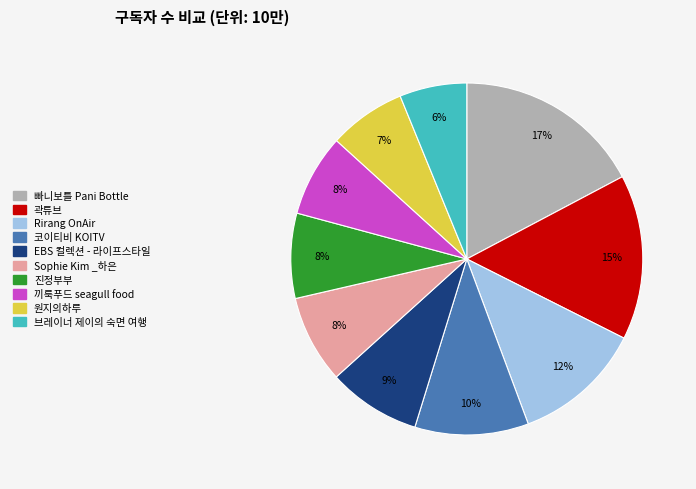

How many slices are in this pie chart?

10